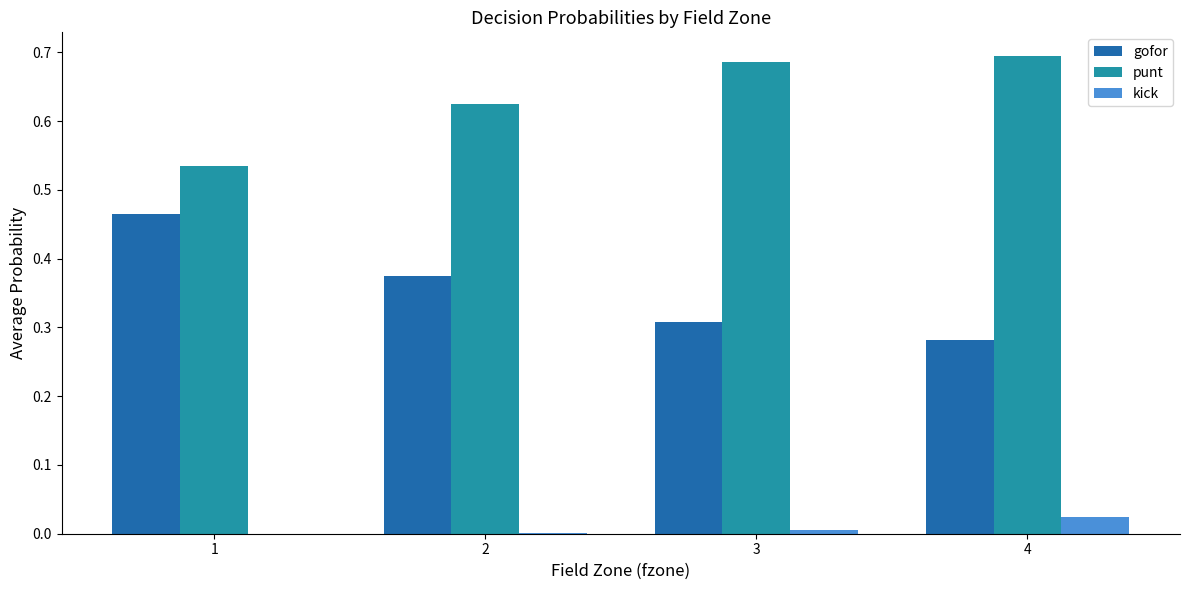

Which category has the highest value across all series?

4